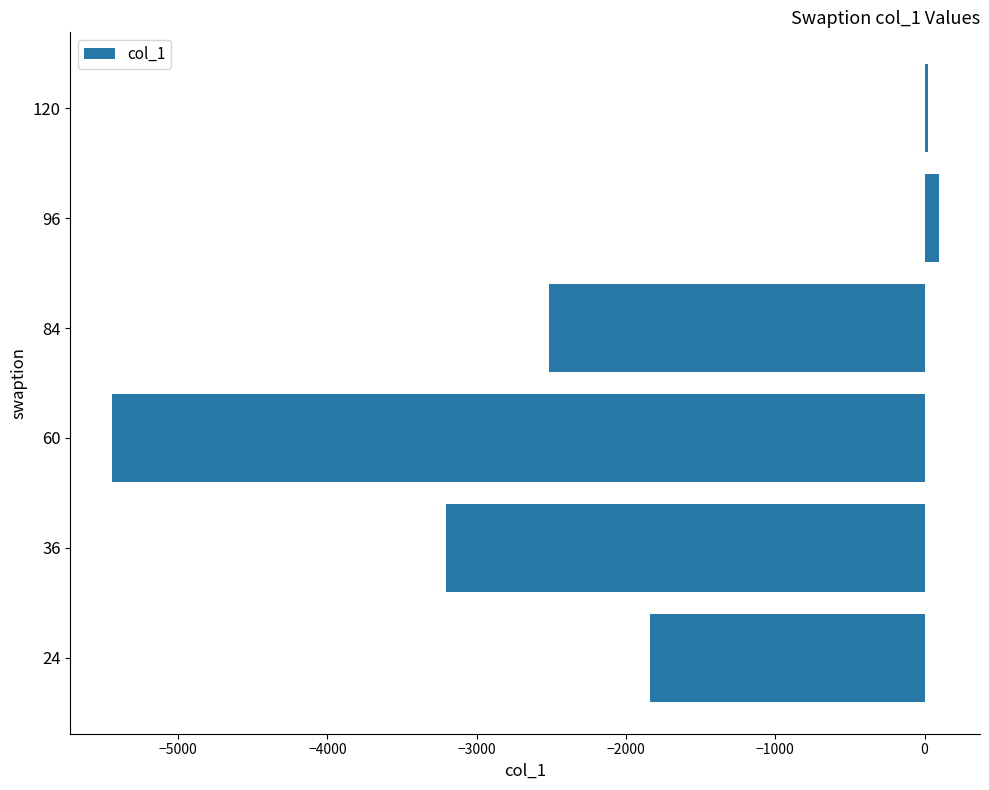

What is the change in value from 36 to 60?

-2241.3